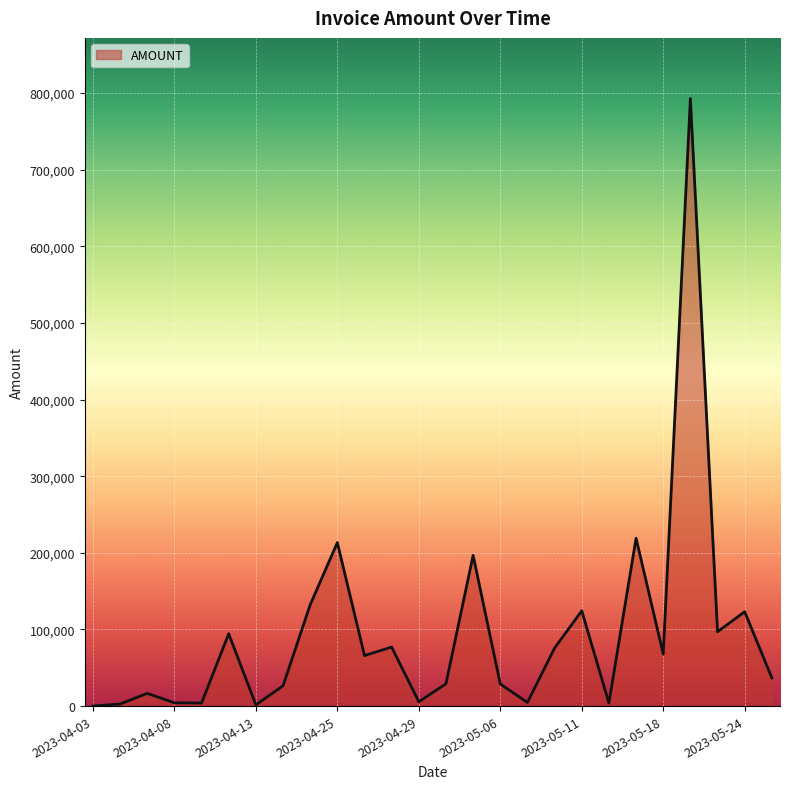

What is the greatest value displayed?

792655.0